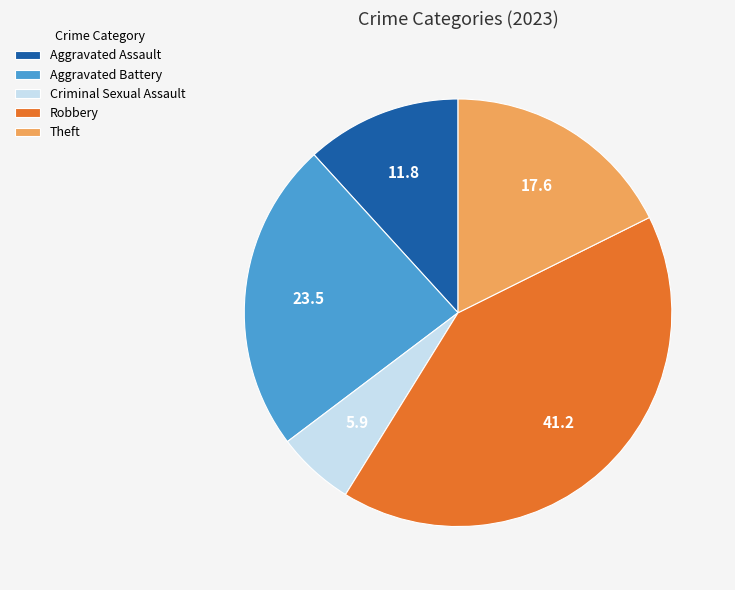

Between Theft and Criminal Sexual Assault, which is larger?

Theft